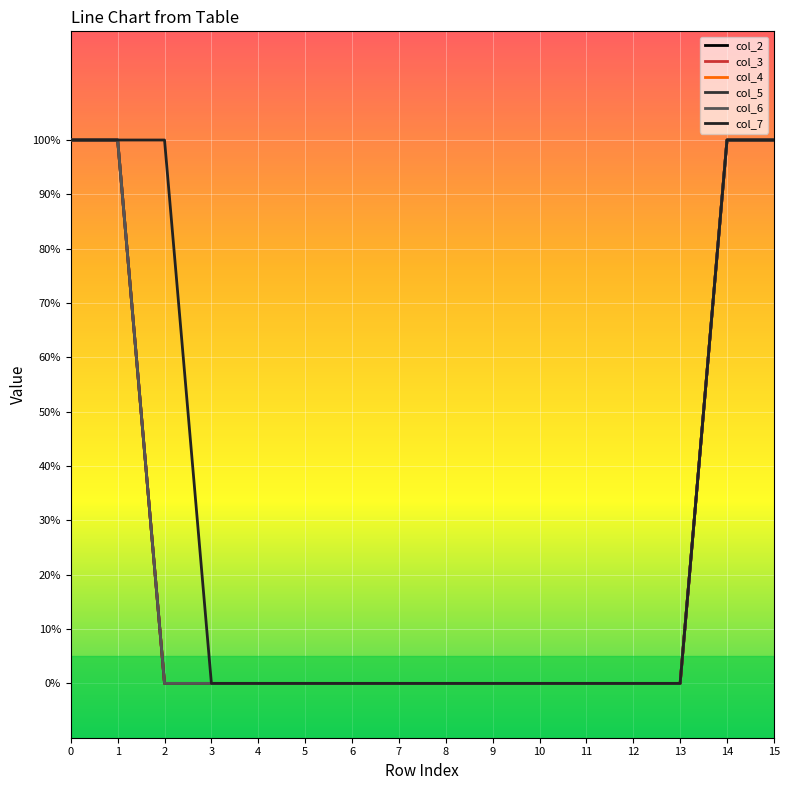

At 6, list the series in order from largest to smallest.

col_2, col_3, col_4, col_5, col_6, col_7